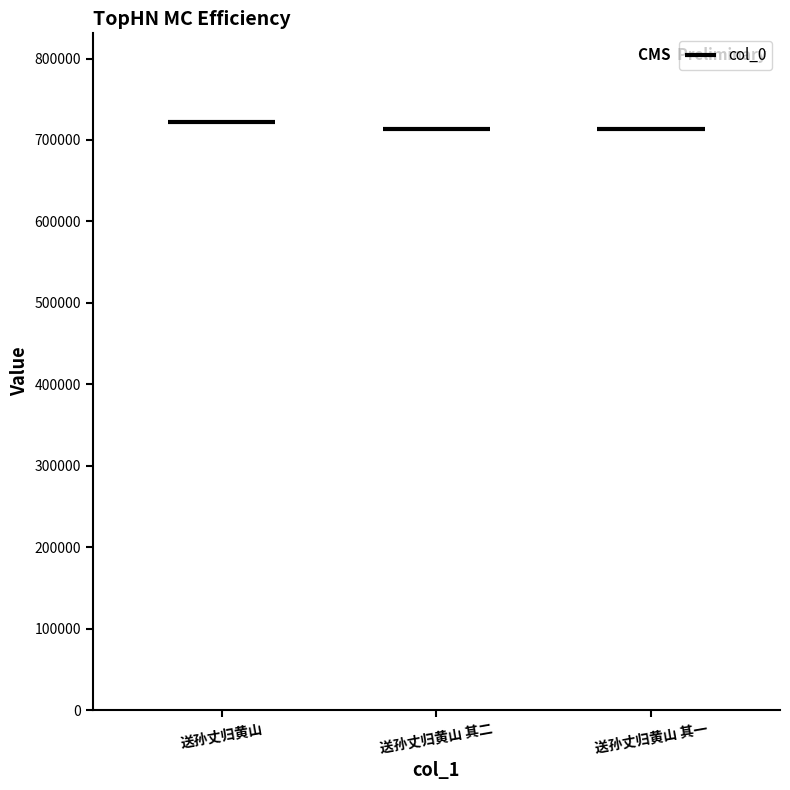

At which category does the chart reach its peak across all series?

送孙丈归黄山